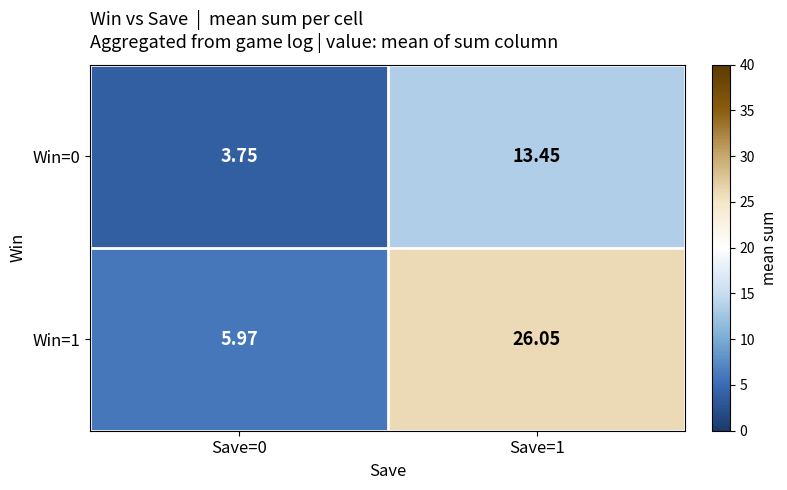

List the series in order of their overall mean, highest first.

Win=1, Win=0